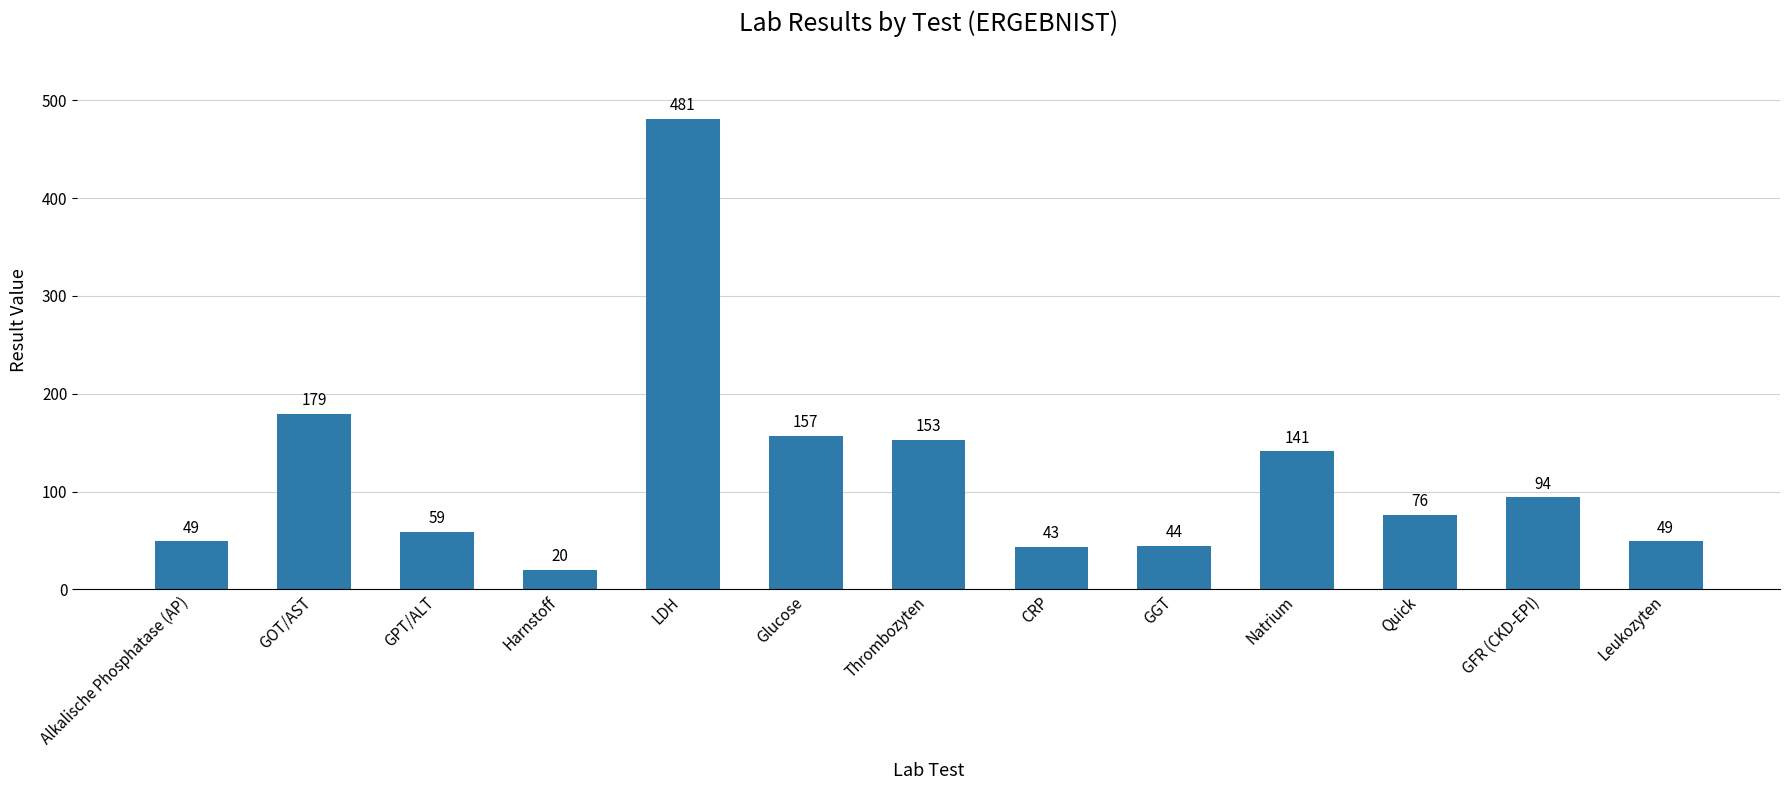

Is it true that the value at Harnstoff is 20?

True